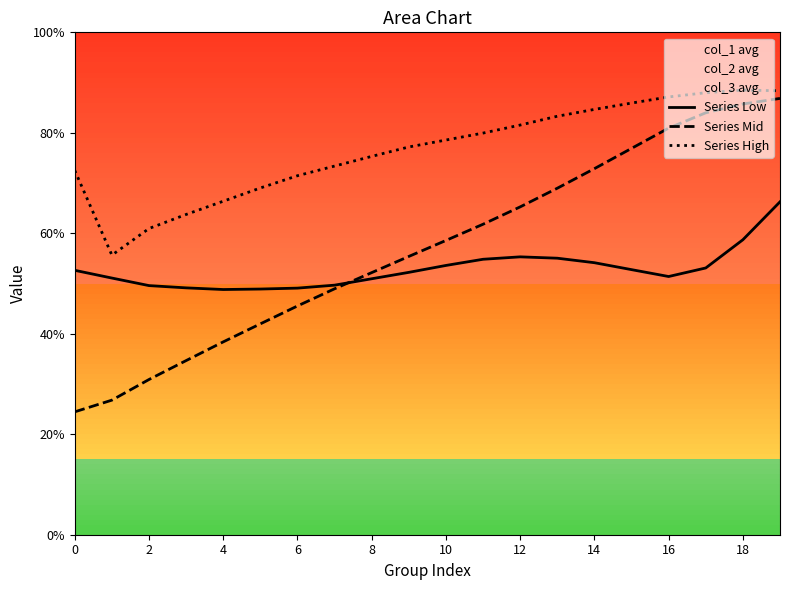

At how many categories does at least one series exceed 78?

10